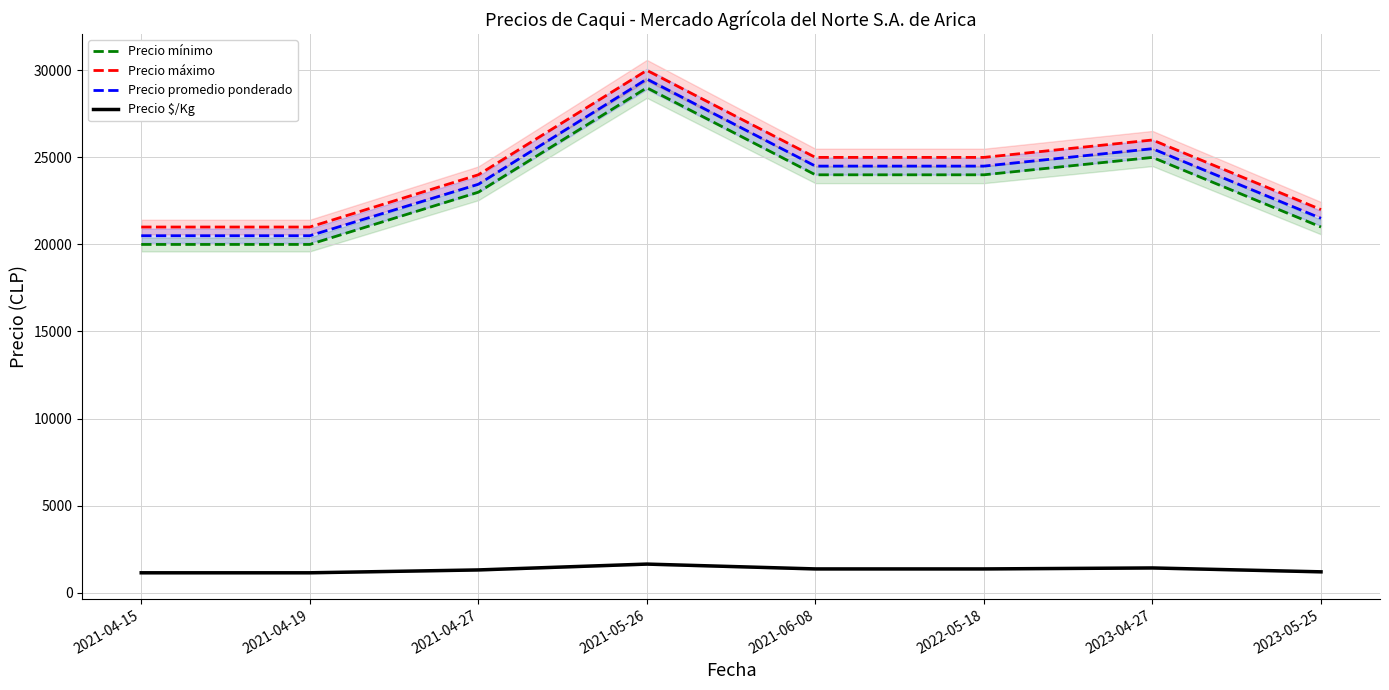

What value does the Precio promedio ponderado series have at 2022-05-18, to the nearest 100?

24500